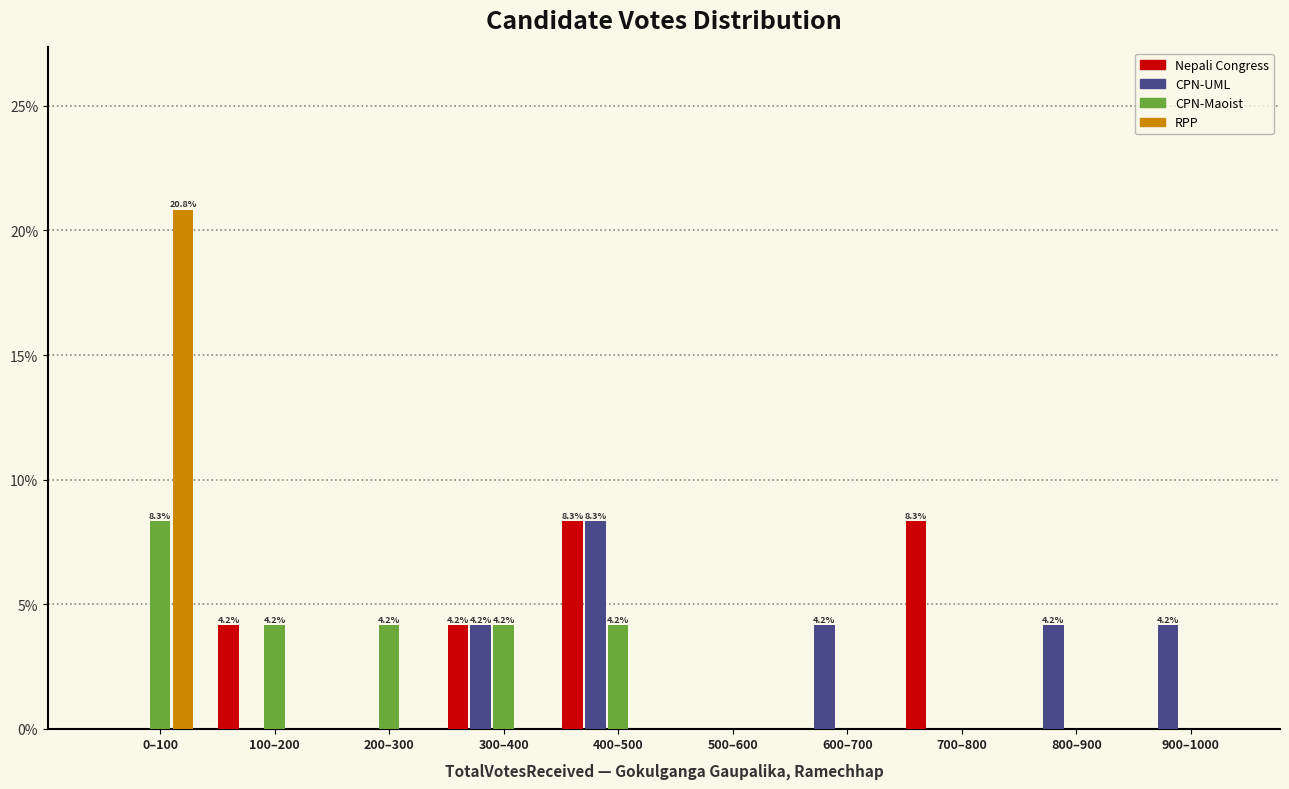

Is it true that Nepali Congress equals 0.0 at 500–600?

True